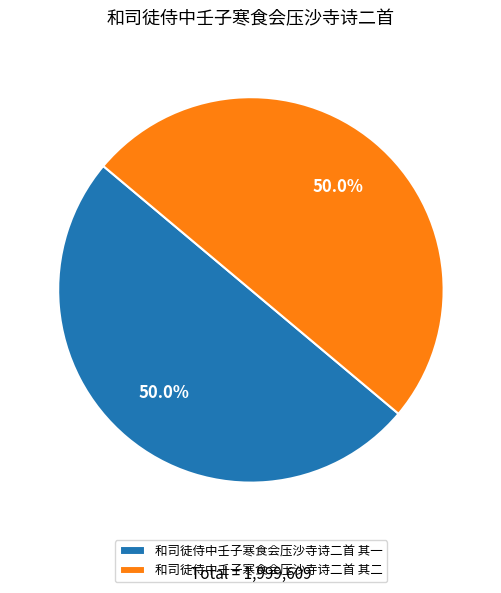

Count the number of slices in the pie.

2